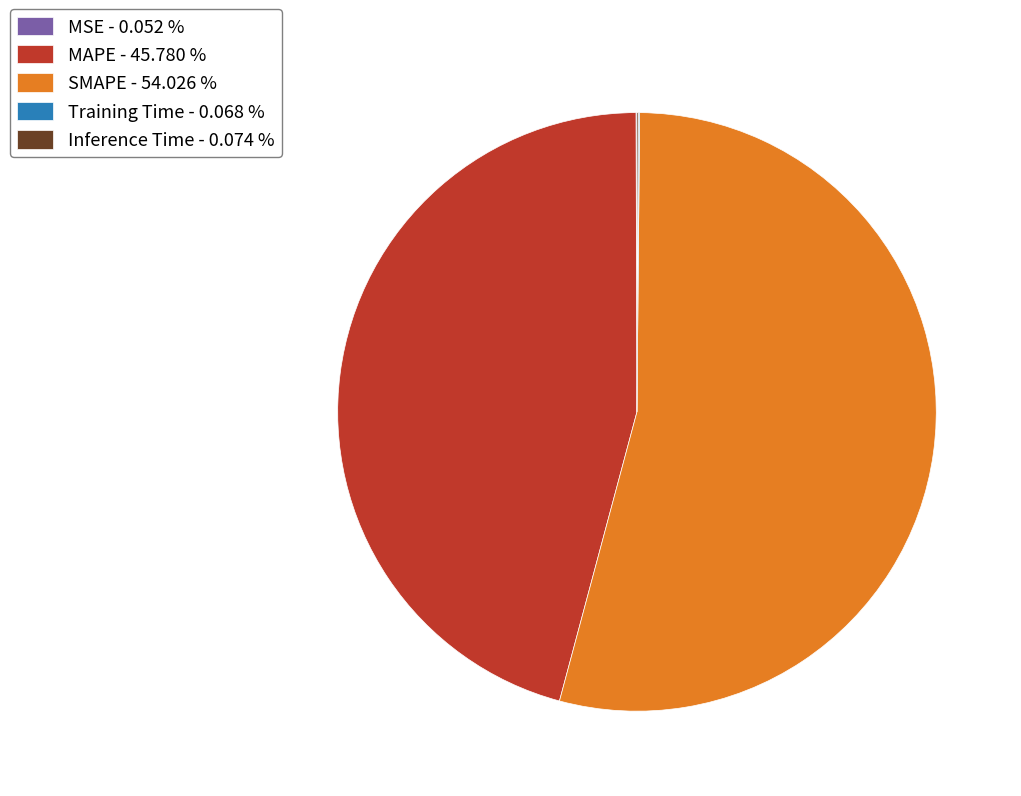

Is there any slice that represents more than half of the pie?

Yes